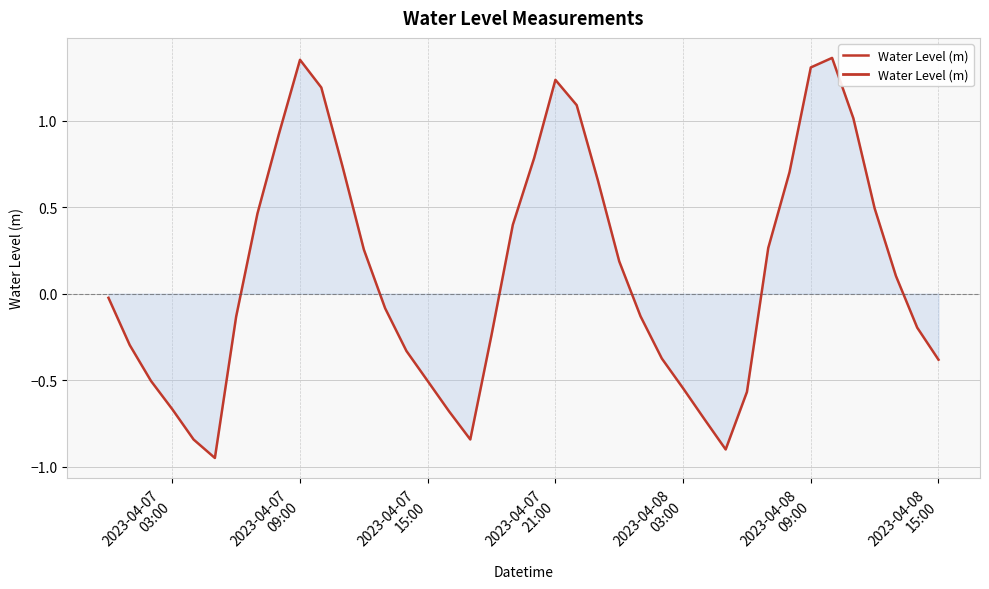

Reading right to left, list all the values displayed in this chart.

-0.4	-0.2	0.1	0.5	1.0	1.4	1.3	0.7	0.3	-0.6	-0.9	-0.7	-0.5	-0.4	-0.1	0.2	0.7	1.1	1.2	0.8	0.4	-0.2	-0.8	-0.7	-0.5	-0.3	-0.1	0.3	0.7	1.2	1.4	0.9	0.5	-0.1	-0.9	-0.8	-0.7	-0.5	-0.3	-0.0